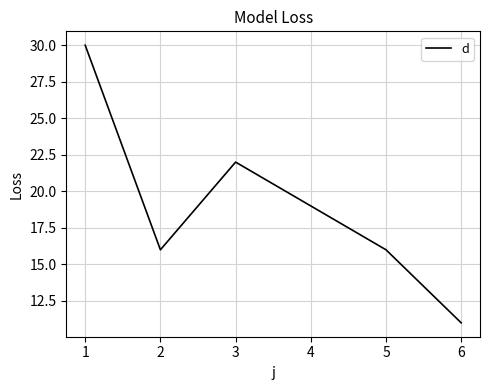

True or false: the data has more than 0 interior local peaks.

True